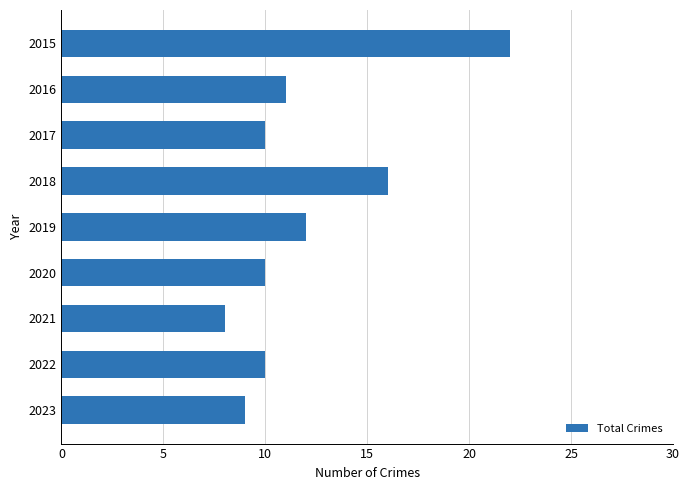

How many series are shown in this chart?

1